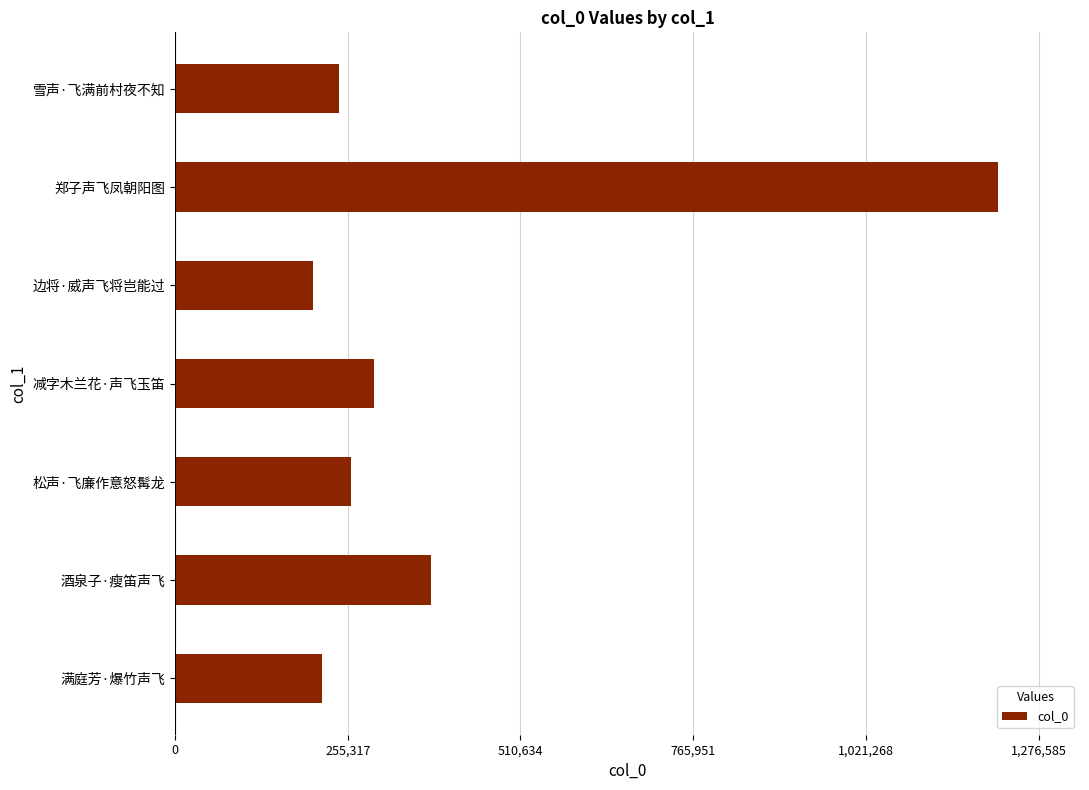

List the labels in order of value, largest first.

郑子声飞凤朝阳图, 酒泉子·瘦笛声飞, 减字木兰花·声飞玉笛, 松声·飞廉作意怒髯龙, 雪声·飞满前村夜不知, 满庭芳·爆竹声飞, 边将·威声飞将岂能过